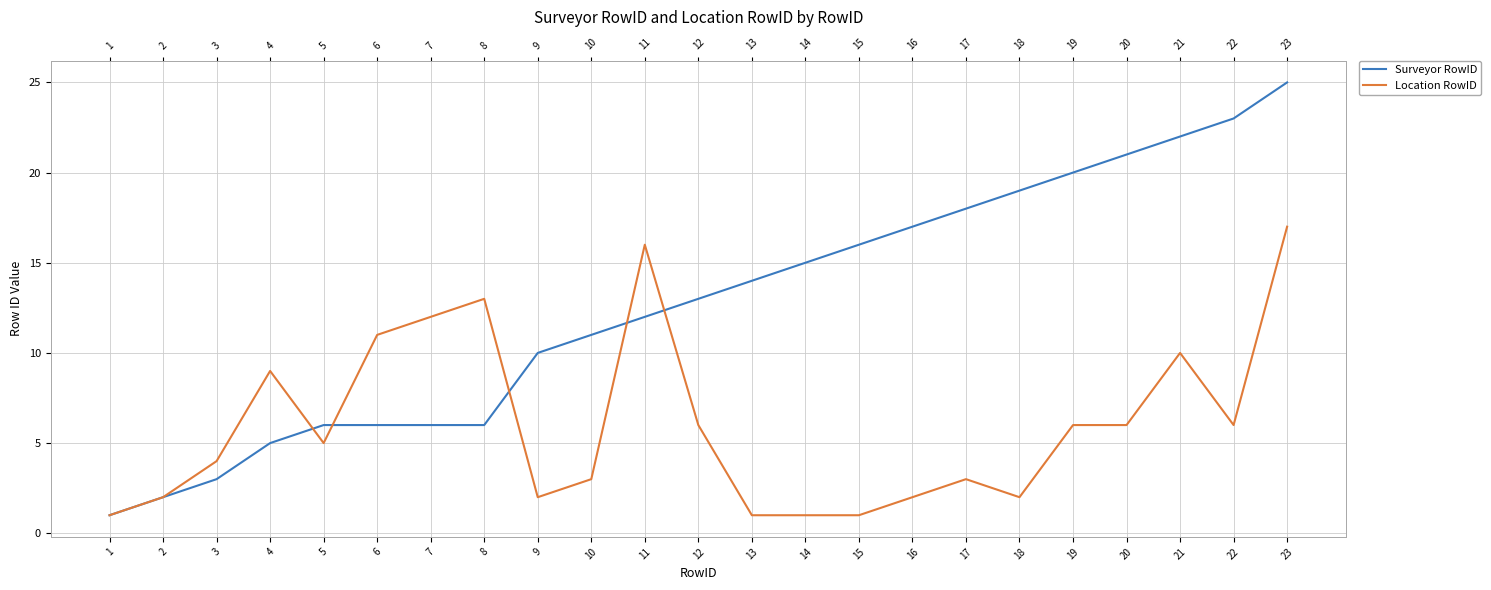

The Surveyor RowID series shows 1 at 1. True or false?

True